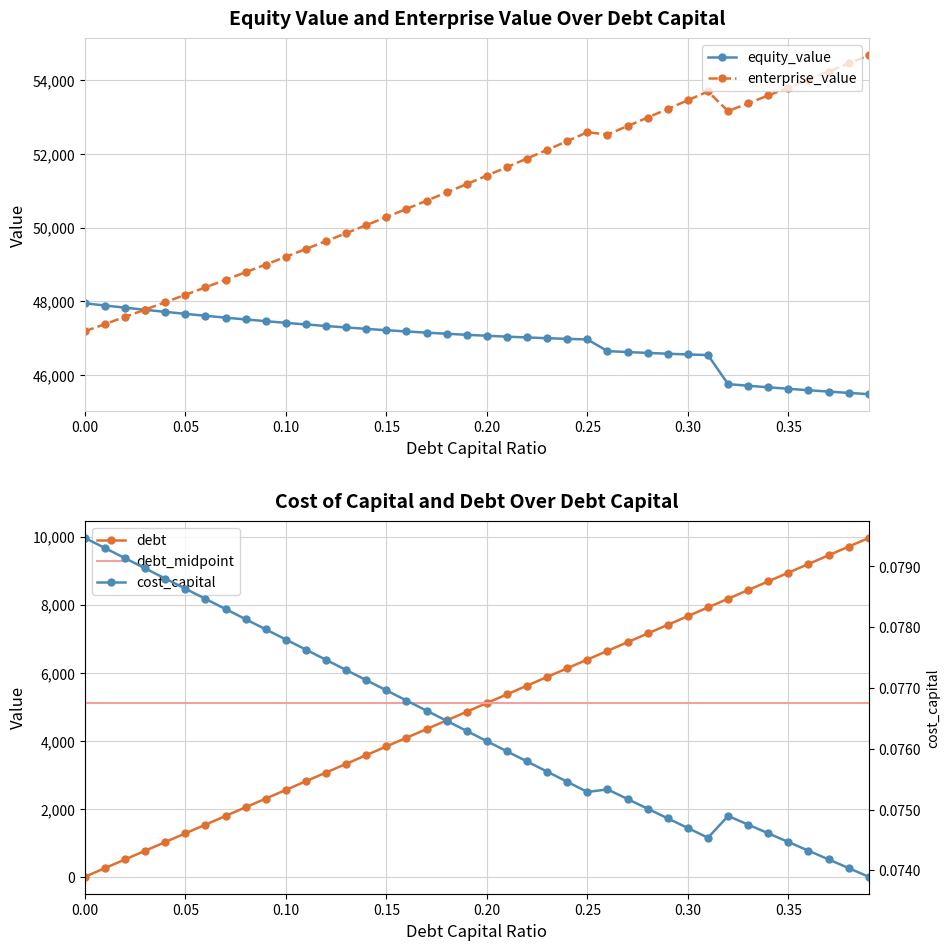

True or false: debt_capital and equity_value cross at least once.

False